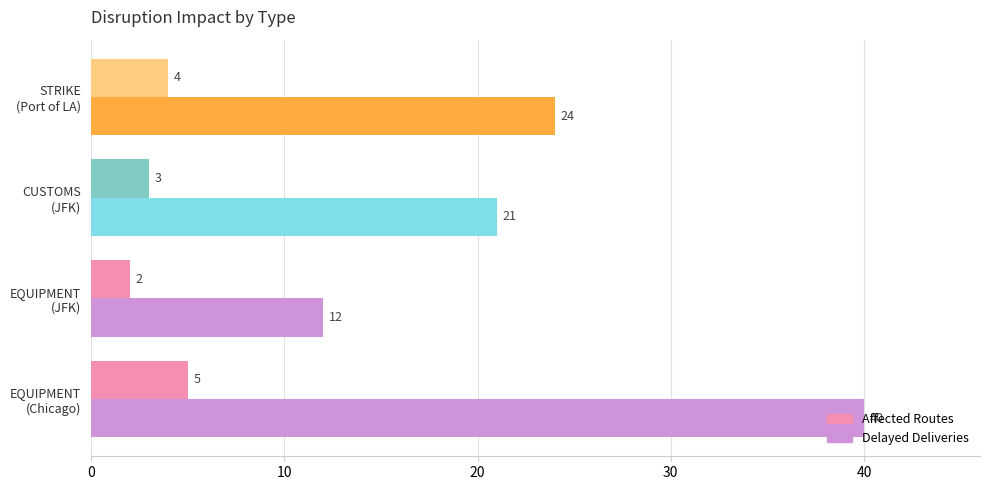

What is the sum of all Delayed Deliveries values?

97